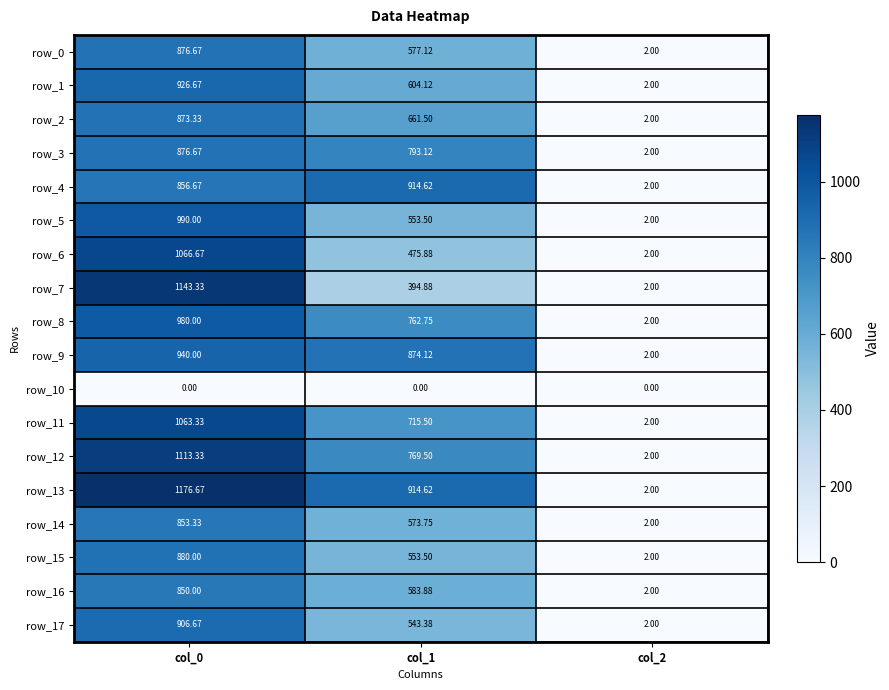

The row_5 series shows 990.0 at col_0. True or false?

True